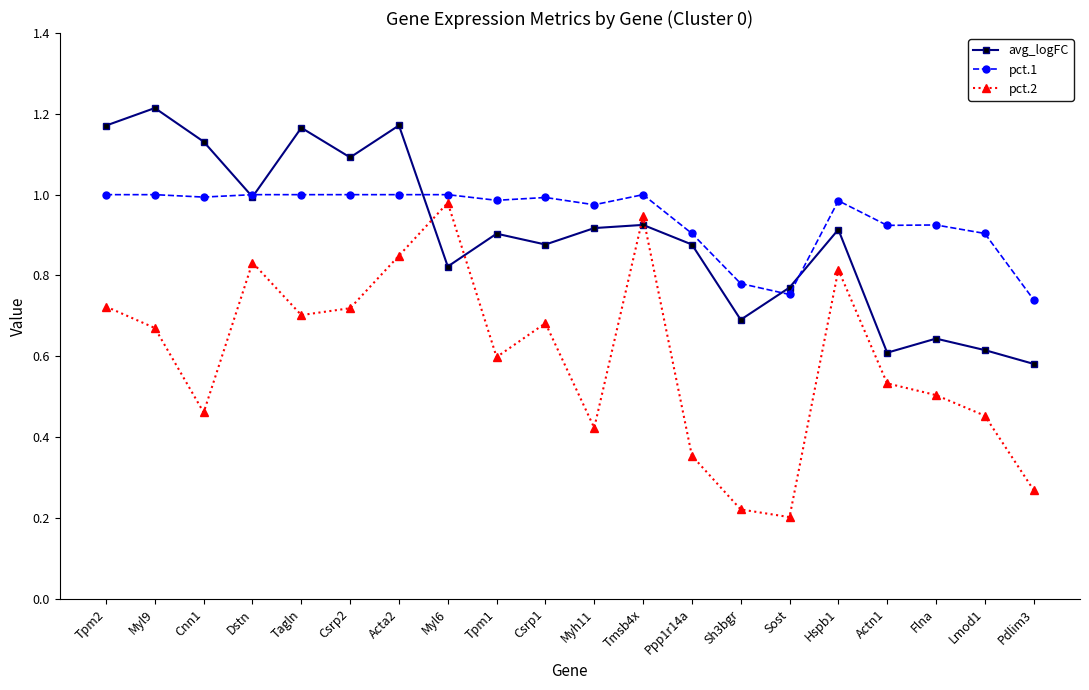

Which label corresponds to the largest value in the chart?

Myl9